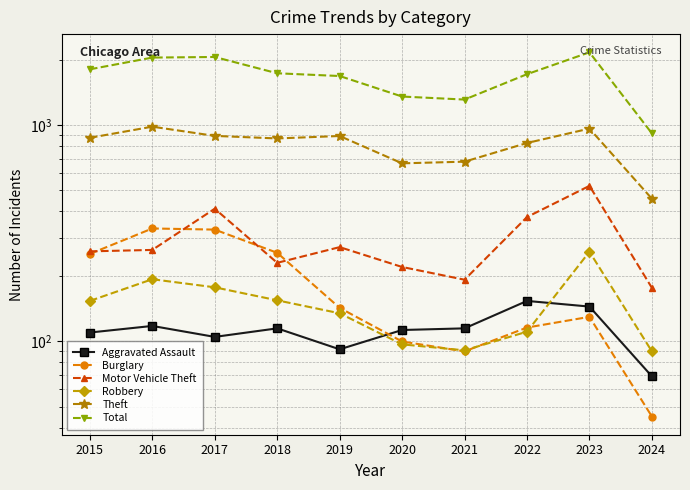

Which series has the largest total across all categories?

Total